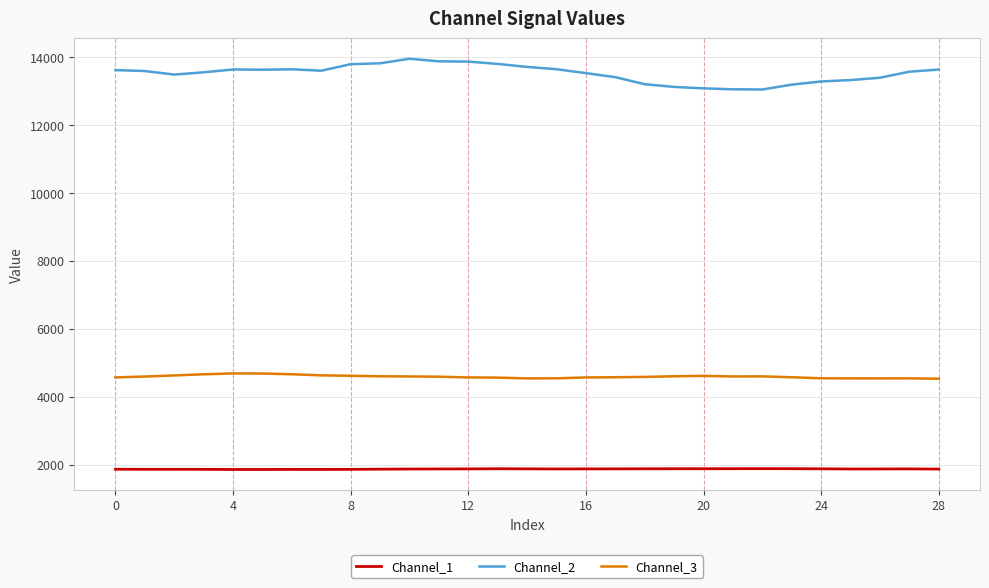

How many lines are shown in the chart?

3